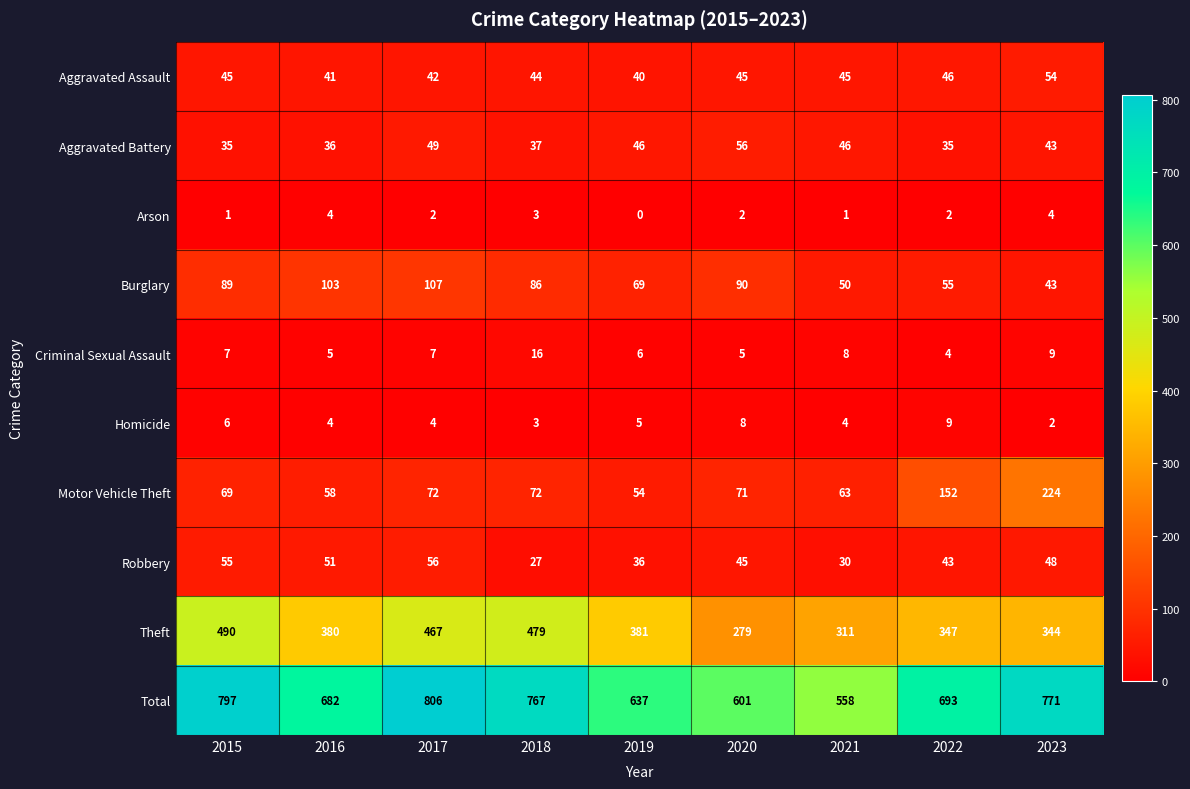

The Criminal Sexual Assault series shows 1 at 2020. True or false?

False